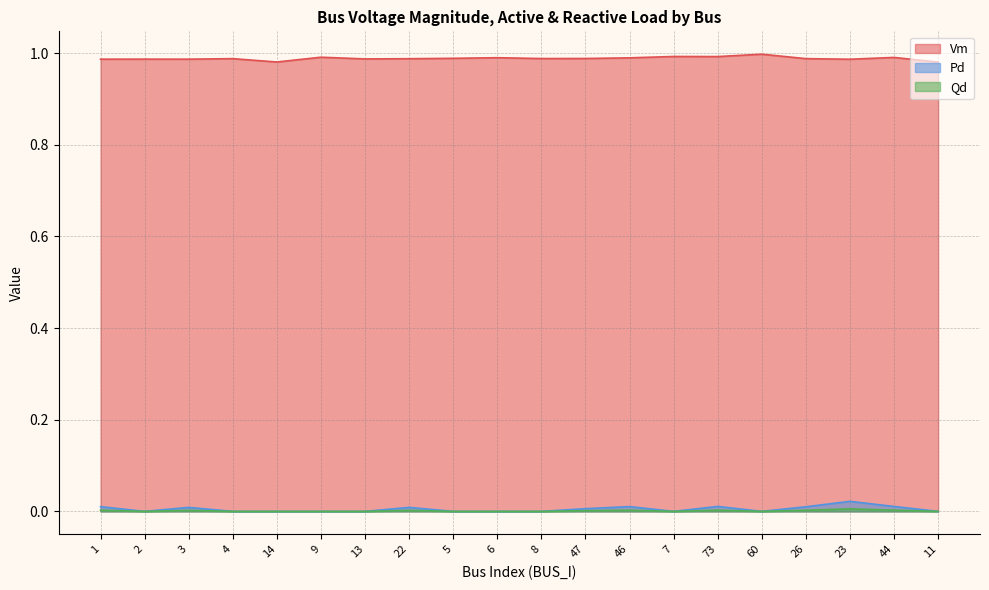

Between 2 and 11, which series saw the biggest shift?

Vm